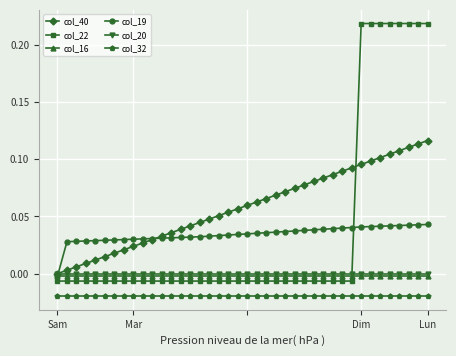

Which series has the largest range (max minus min)?

col_22